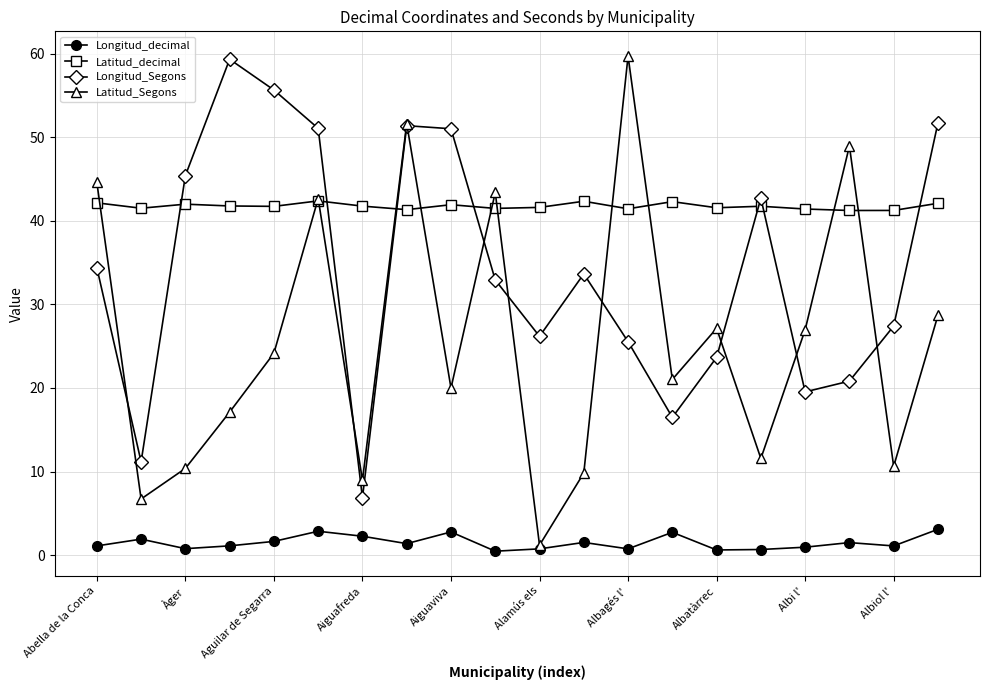

How many interior local peaks does the Latitud_Segons series have?

6